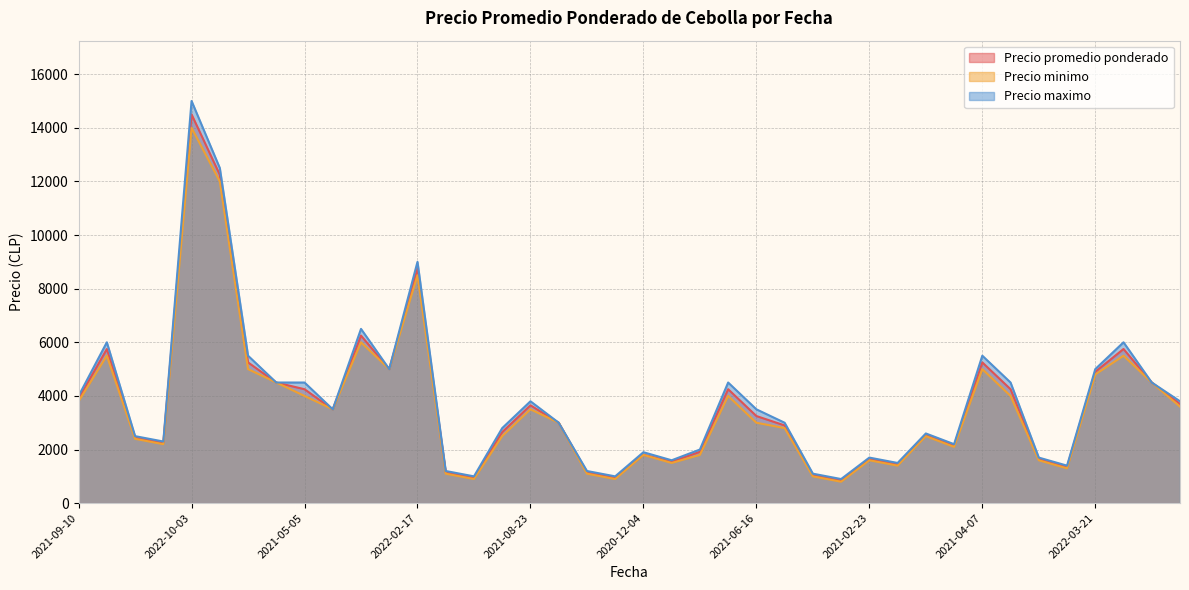

The value of Precio minimo at 2022-10-03 is 14000. True or false?

True